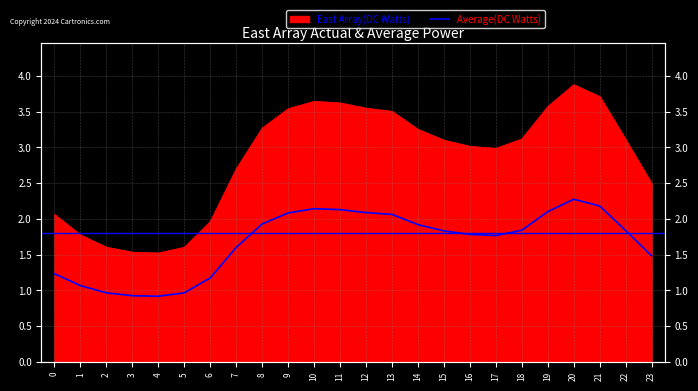

How many interior local valleys (lower than both neighbors) does the data have?

2